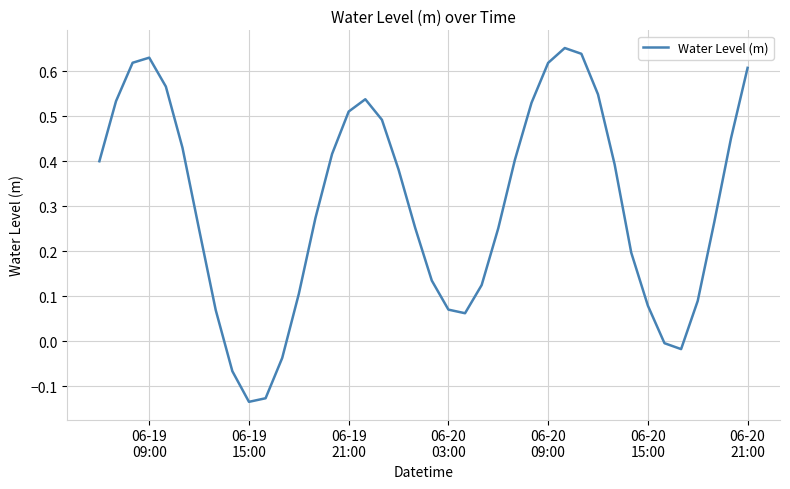

What is the difference between the maximum and minimum values?

0.8